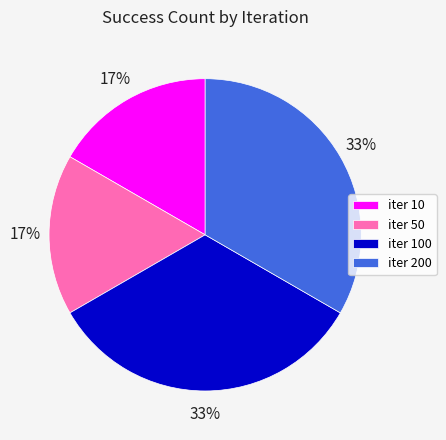

Does any single category account for the majority?

No